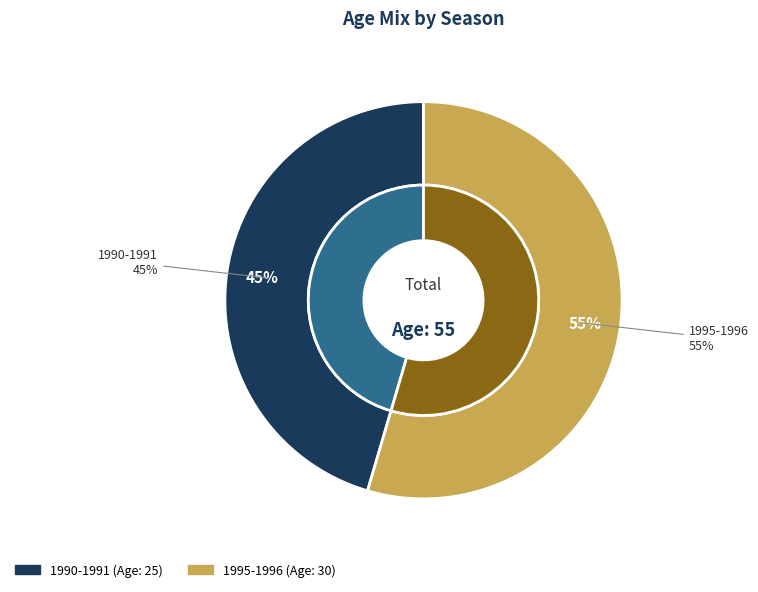

To the nearest percent, what is the combined percentage of 1990-1991 and 1995-1996?

100%